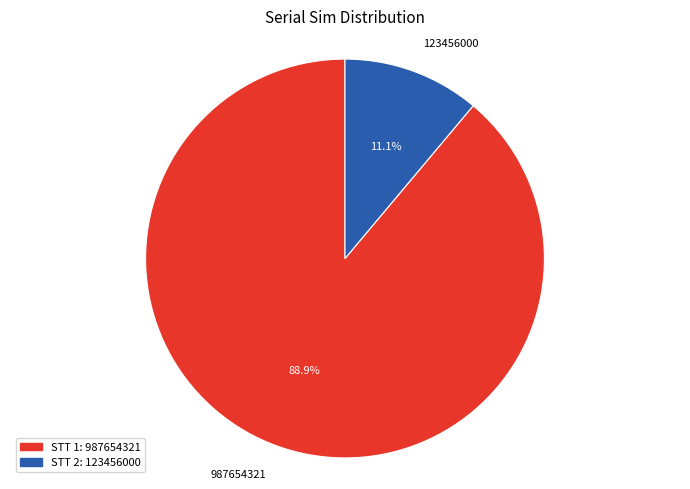

Which category accounts for the majority?

987654321